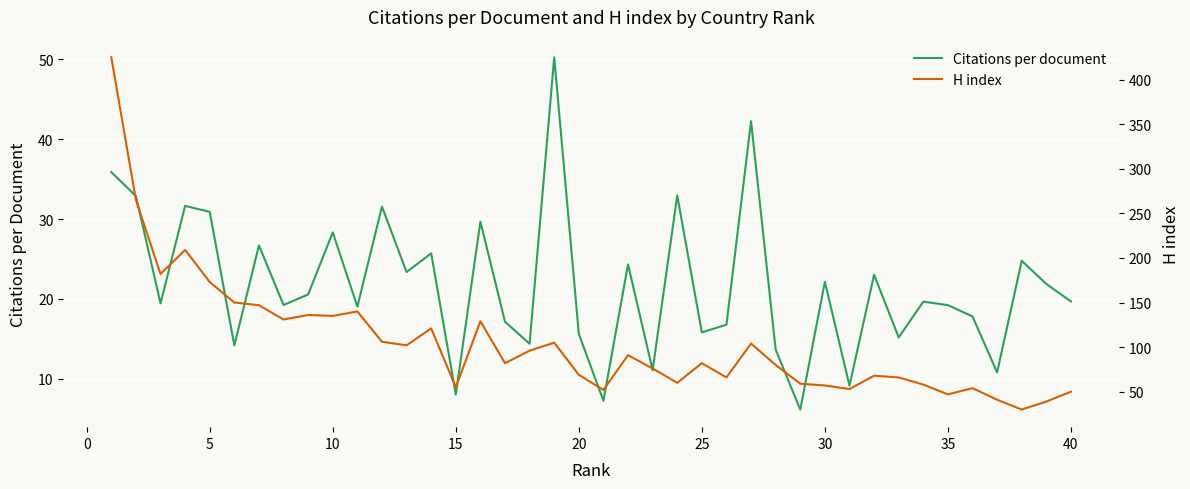

How many interior local valleys does the H index series have?

12